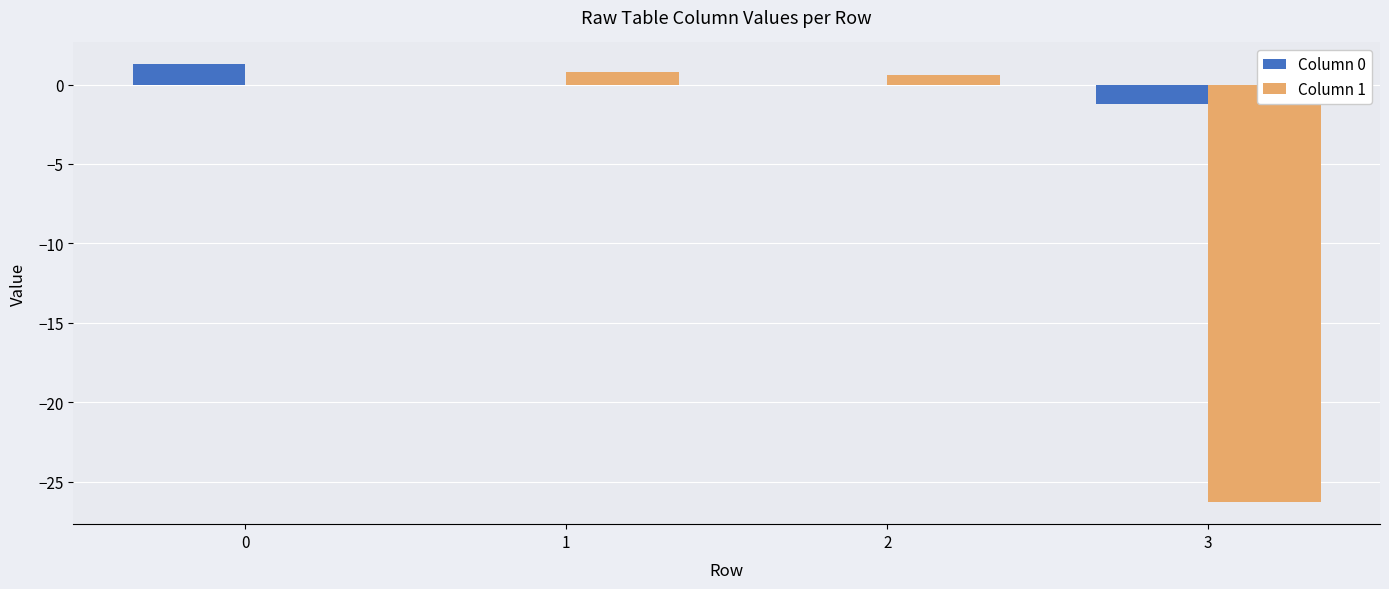

Which series has the largest range (max minus min)?

Column 1